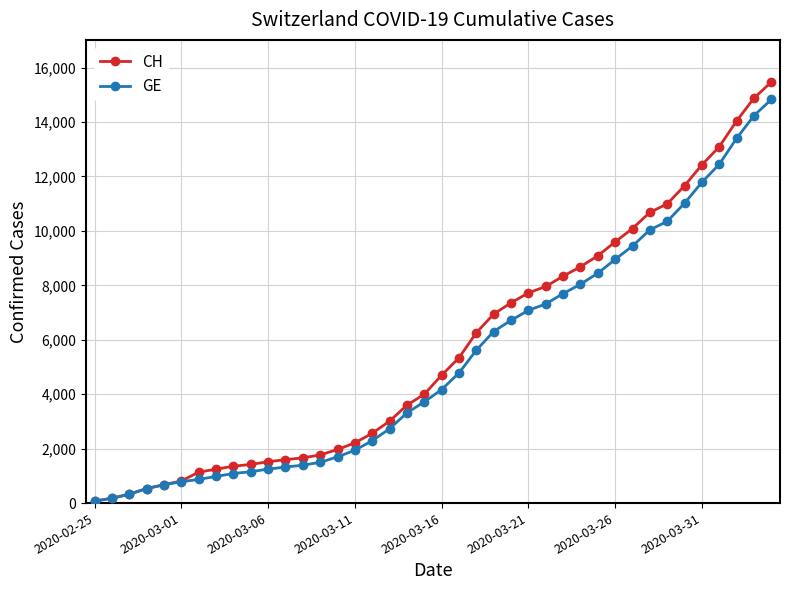

How many distinct data groups are displayed?

2